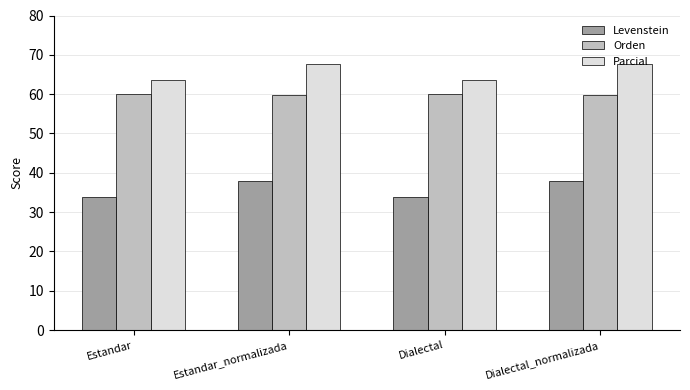

True or false: Parcial has a value of 67.6 at Estandar_normalizada.

True